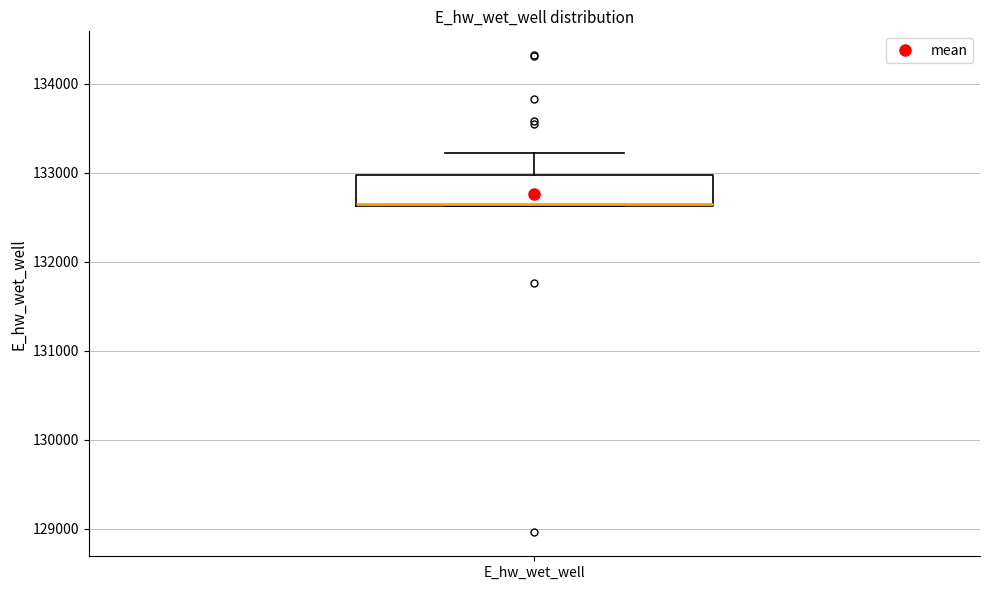

Read this box plot against the y-axis: the position of the median line, the range covered by the box, and the ends of both whiskers. The values are not printed on the chart, so give them approximately, as read against the axis.

median 132600 (drawn on the box's lower edge), box 132600 to 133000, whiskers 132600 to 133200